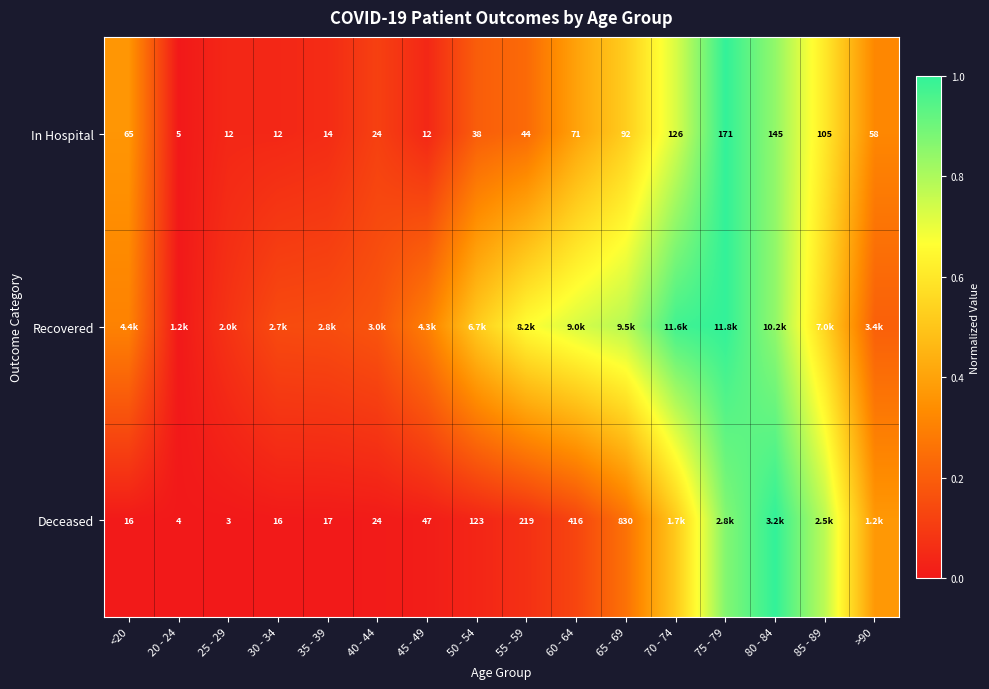

How many values in the In Hospital series are below 58?

8